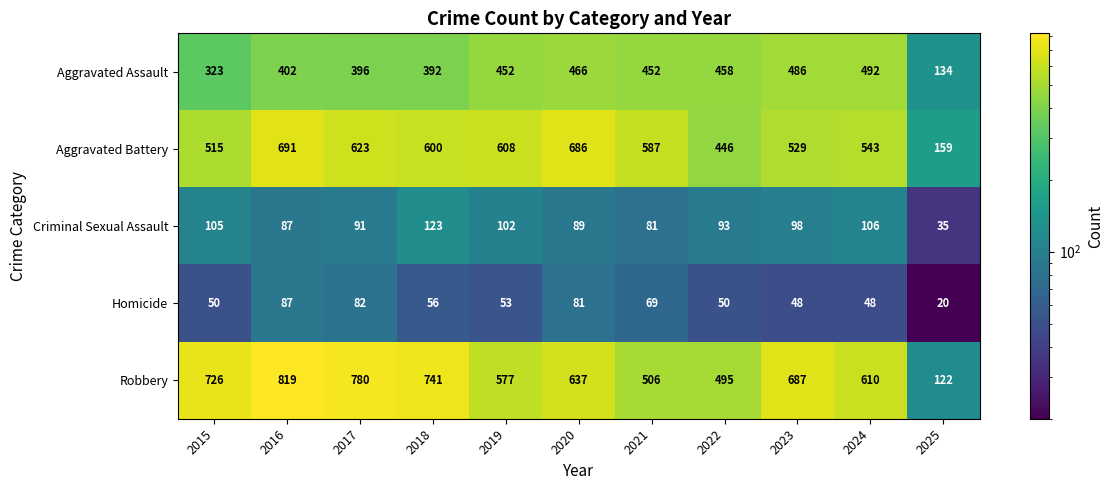

List the series in order of their peak value, highest first.

Robbery, Aggravated Battery, Aggravated Assault, Criminal Sexual Assault, Homicide